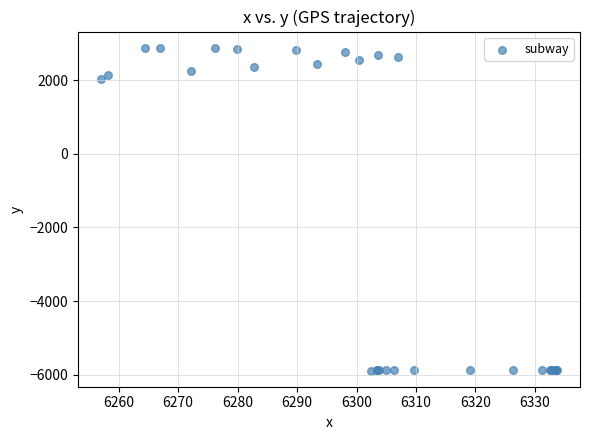

What Y value in the scatter plot is closest to -1503?

2040.8